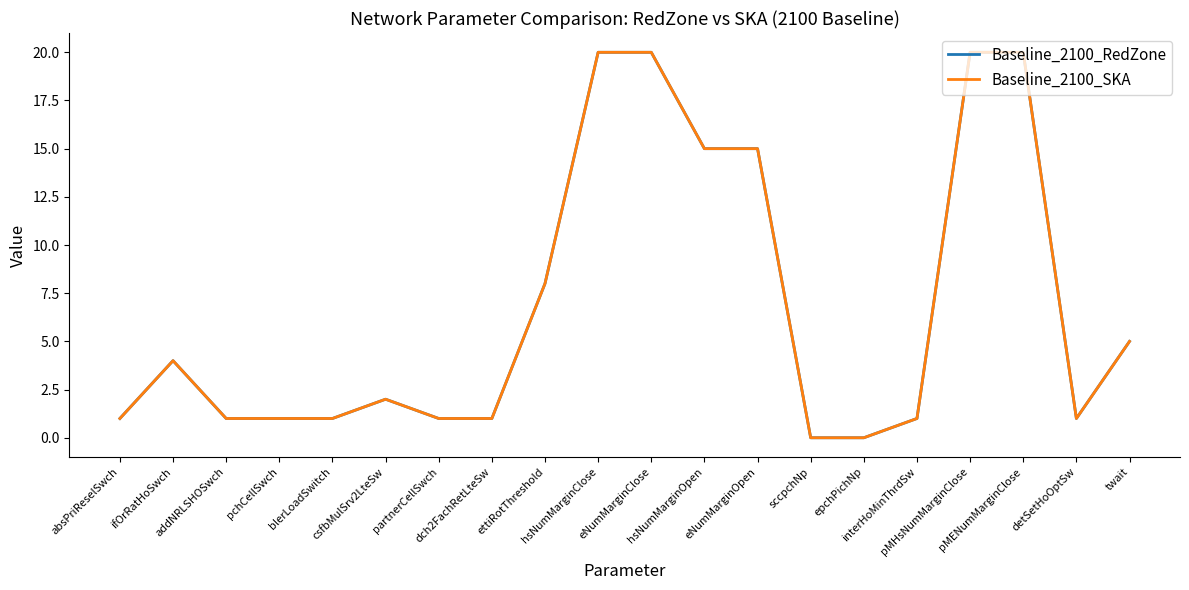

What is the label of the 10th point from the right?

eNumMarginClose